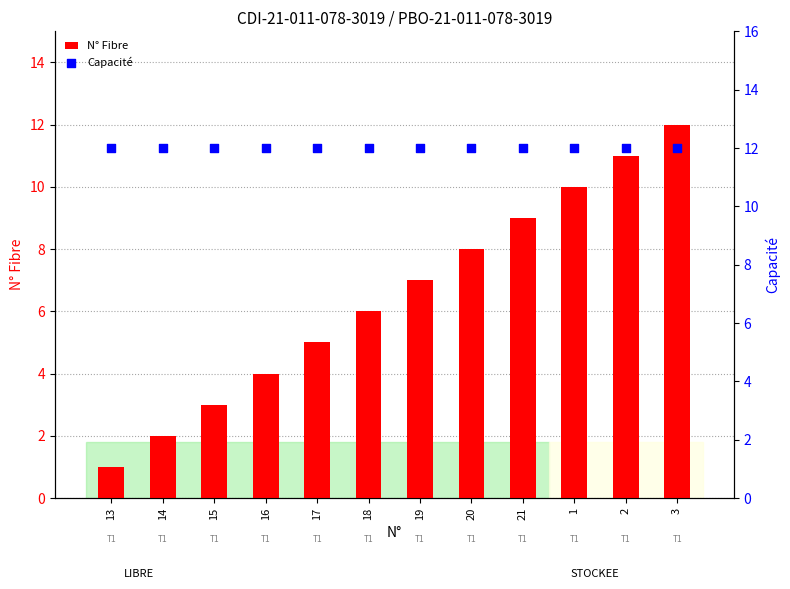

Which series contains the lowest Y value?

N° Fibre